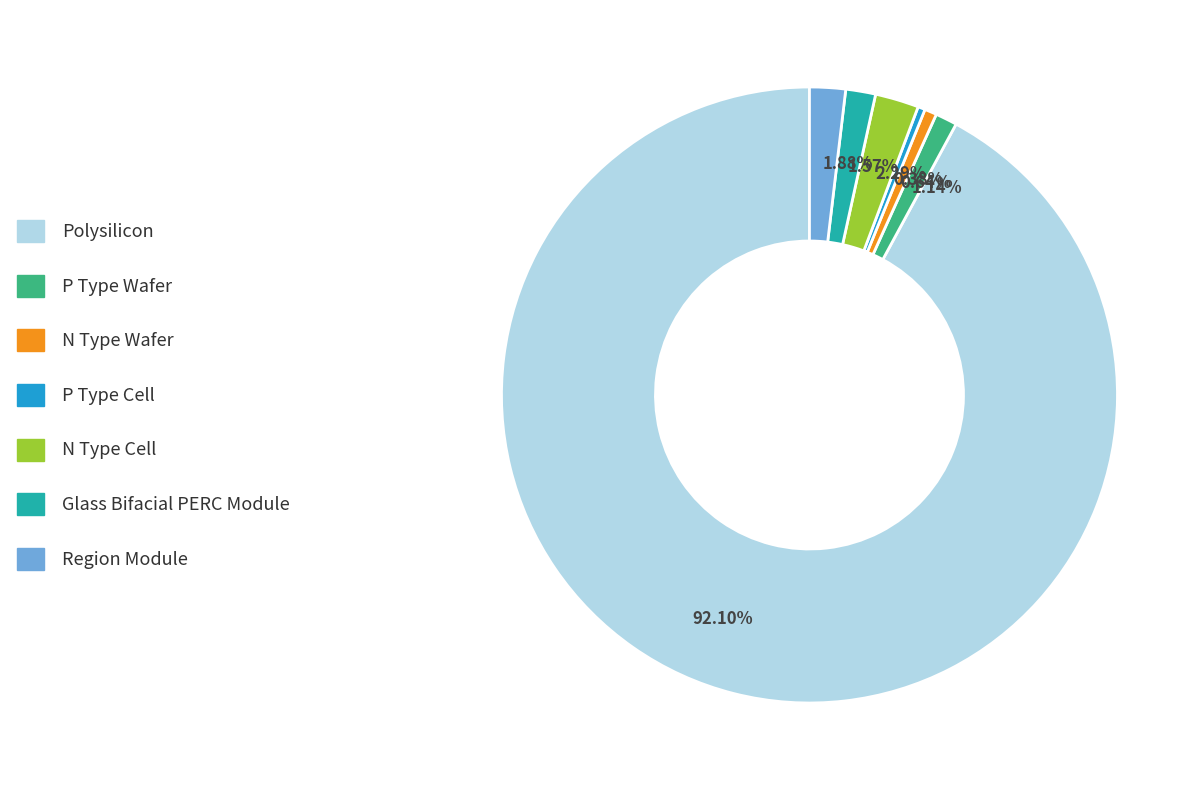

Does any single category account for the majority?

Yes